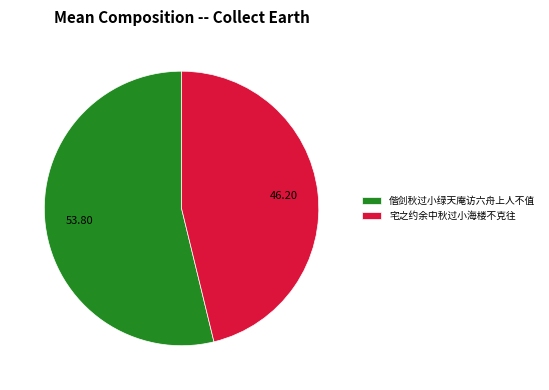

Is 偕剑秋过小绿天庵访六舟上人不值 the majority of the pie?

Yes